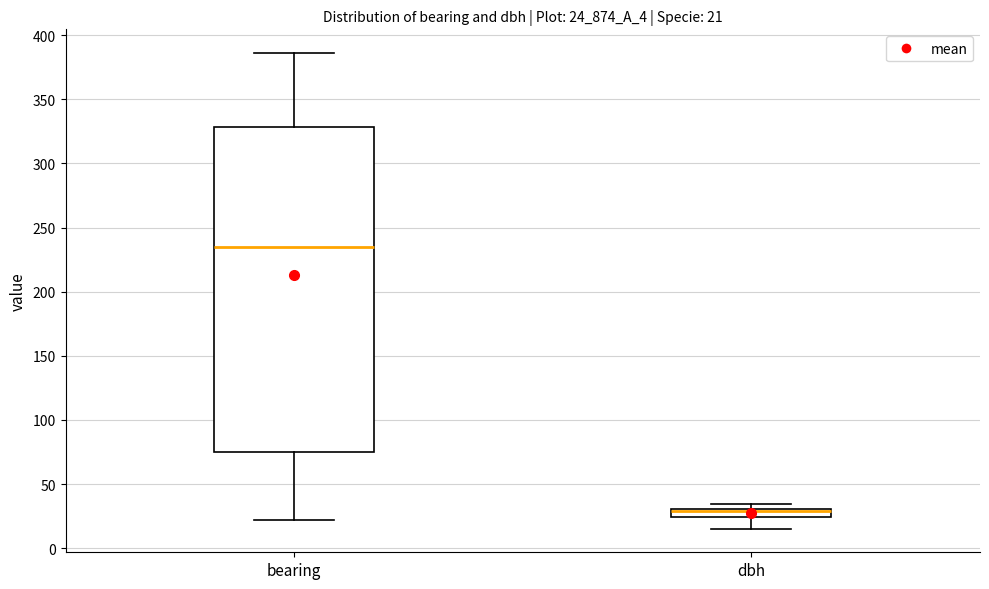

Comparing the boxes themselves (not the whiskers), which one is the tallest?

bearing